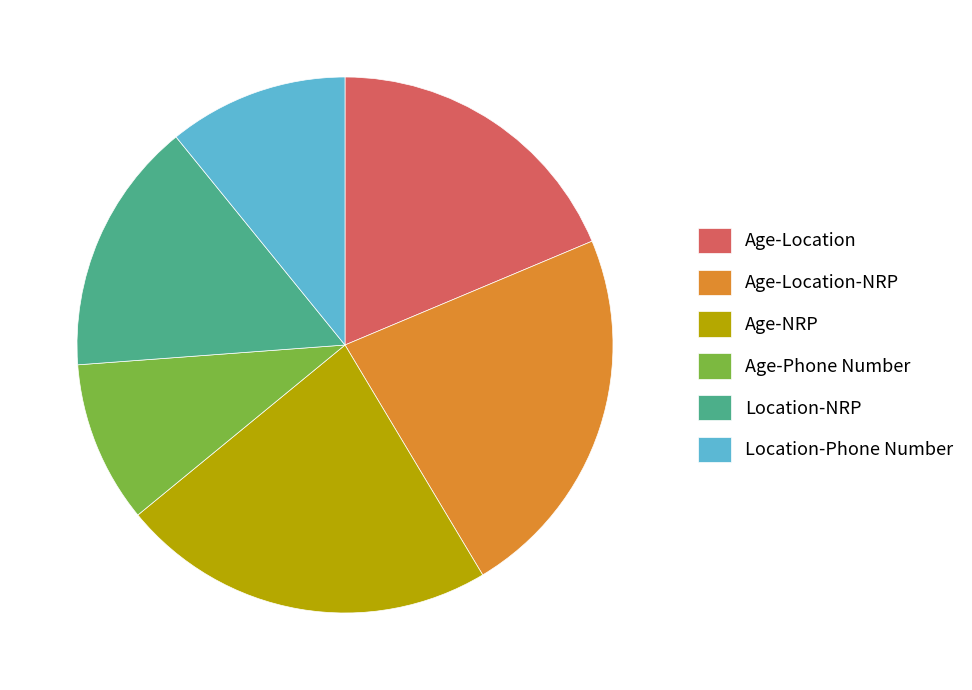

Is Age-Location the majority of the pie?

No